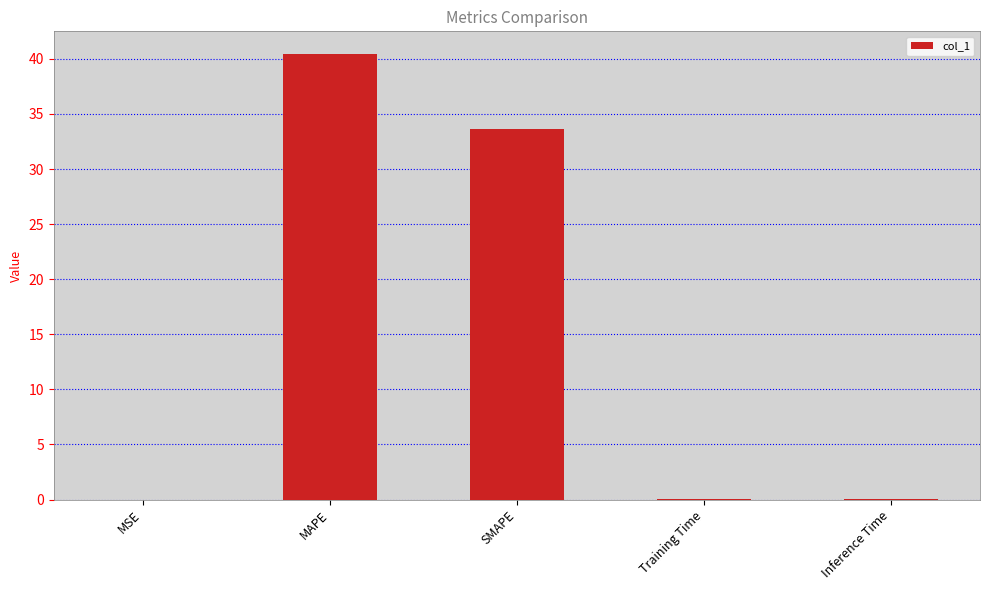

What is the sum of all values?

74.2